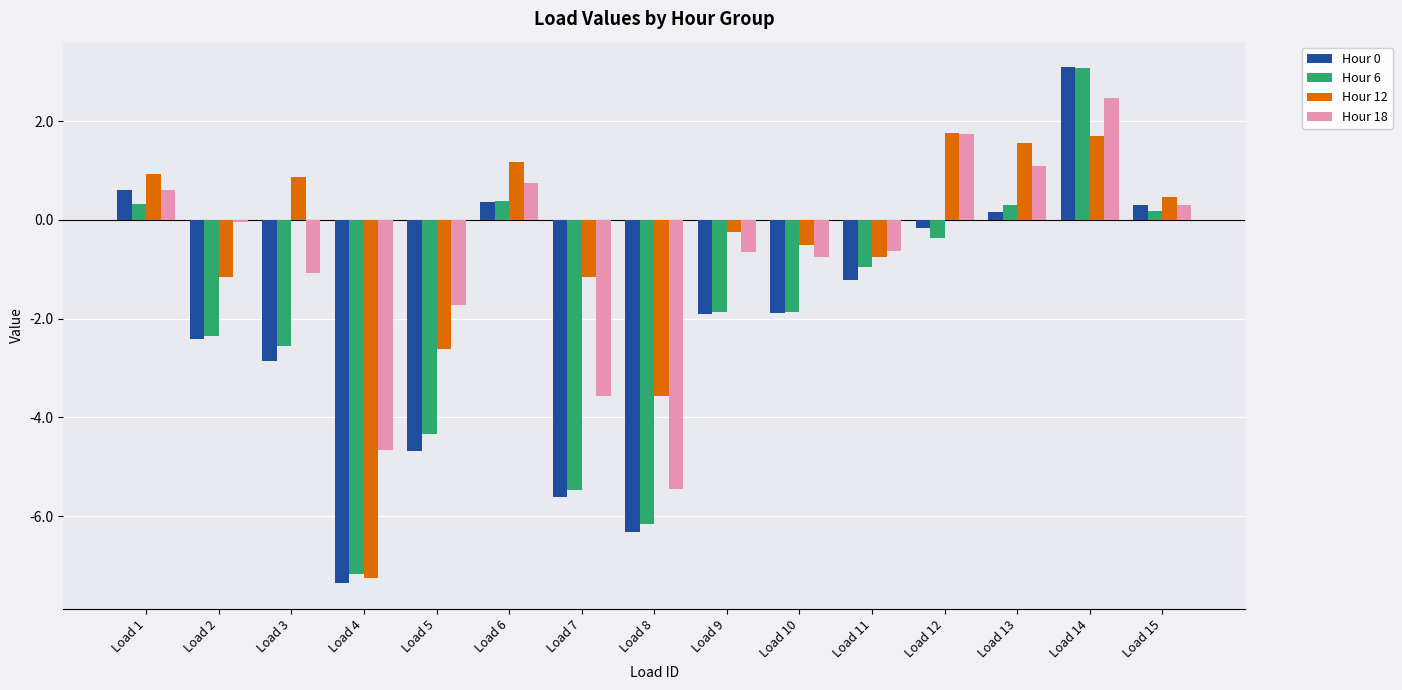

What is the difference between the Hour 0 values at Load 1 and Load 9?

2.5